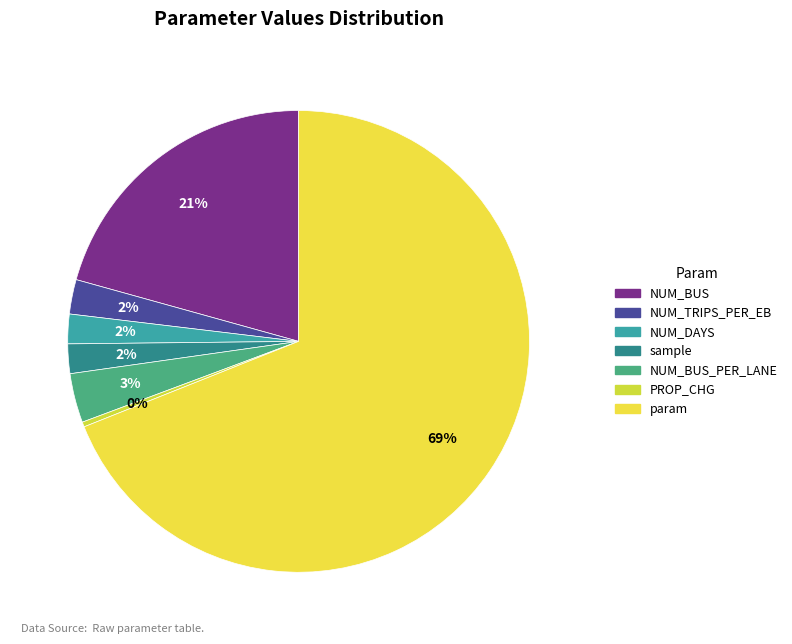

Rank the categories by value from lowest to highest.

PROP_CHG, NUM_DAYS, sample, NUM_TRIPS_PER_EB, NUM_BUS_PER_LANE, NUM_BUS, param